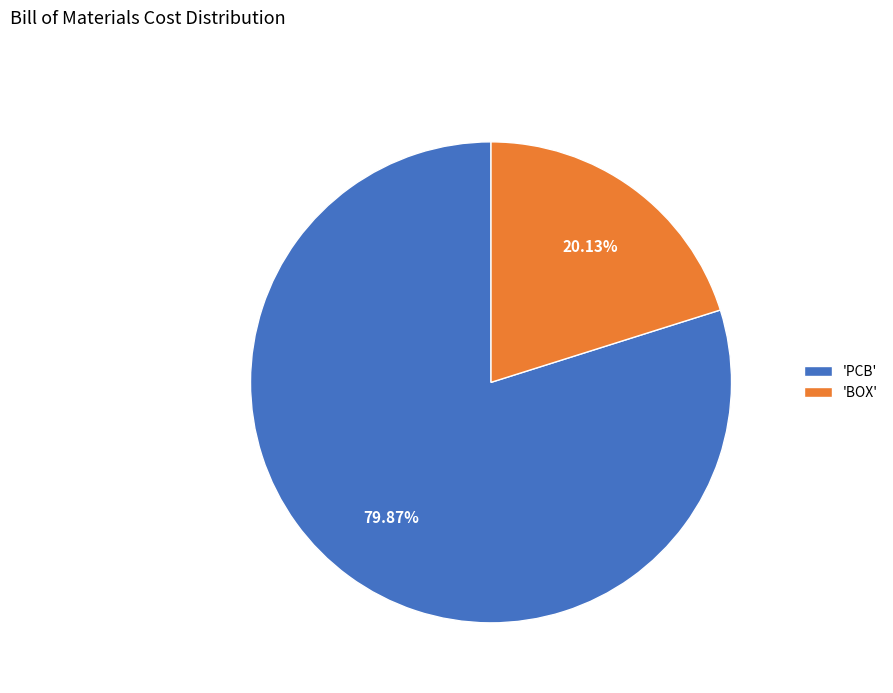

Which category accounts for the majority?

'PCB'